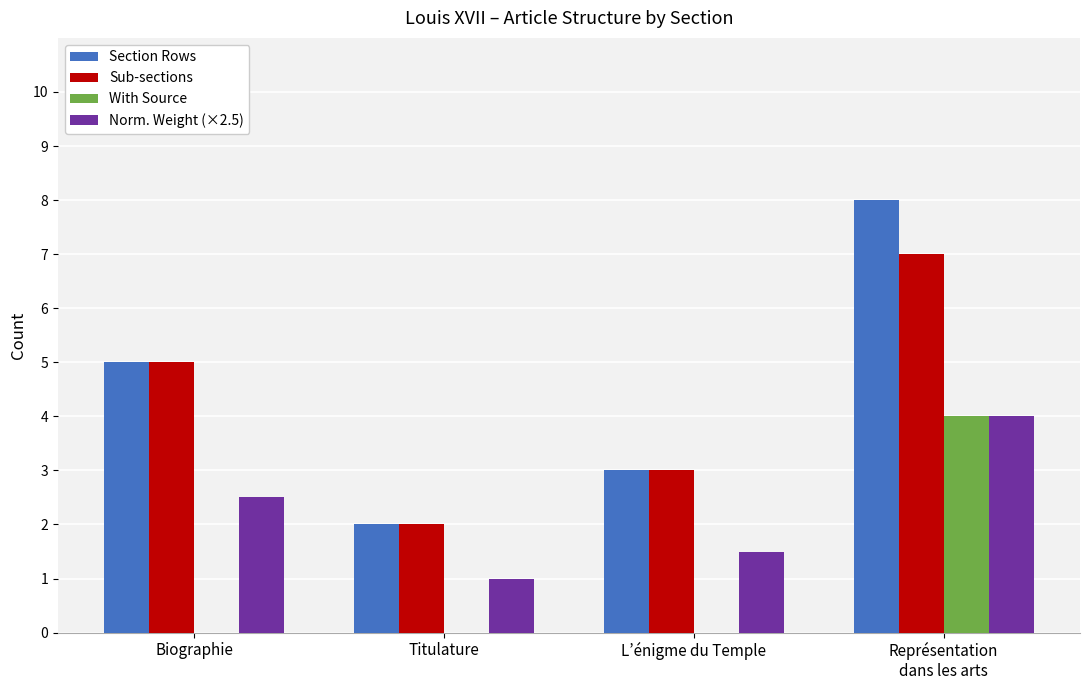

At which category is the sum across all series the highest?

Représentation
dans les arts